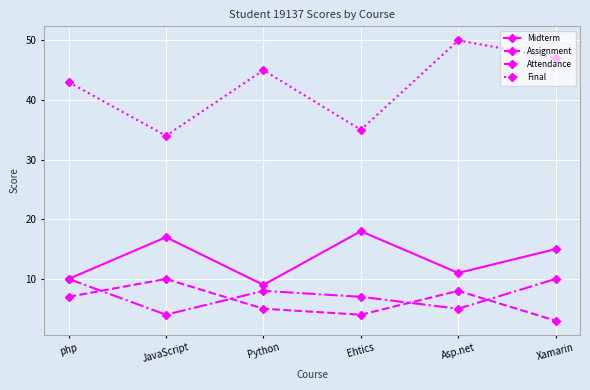

Which series has the largest range (max minus min)?

Final